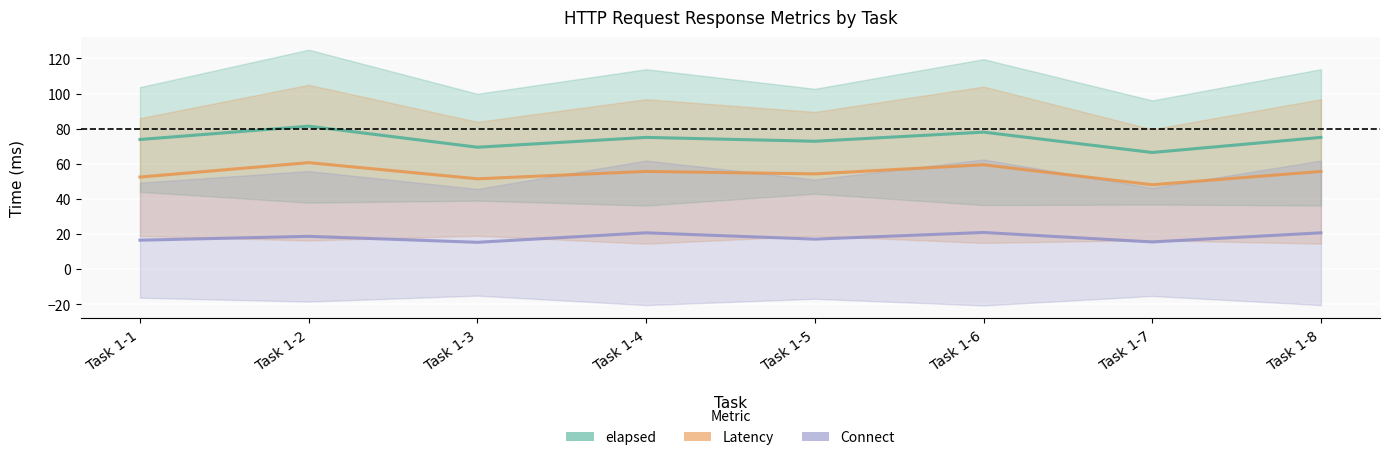

What is the difference between the elapsed values at Task 1-4 and Task 1-6?

3.0